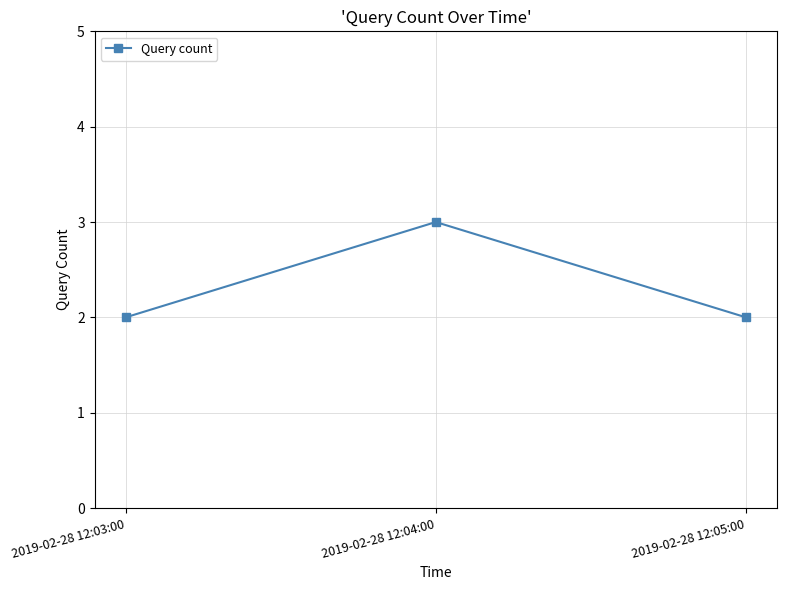

At which category does the chart reach its peak across all series?

2019-02-28 12:04:00